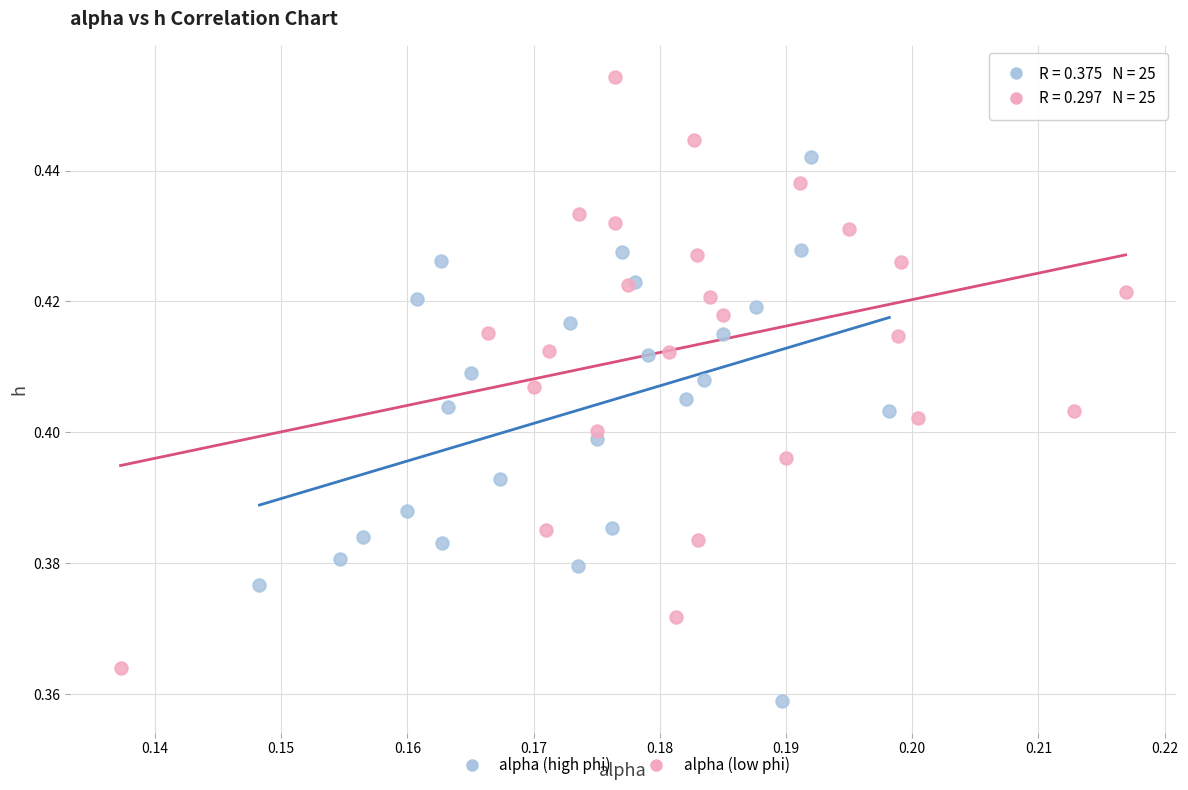

Which series has the largest Y range (max minus min)?

alpha (low phi)